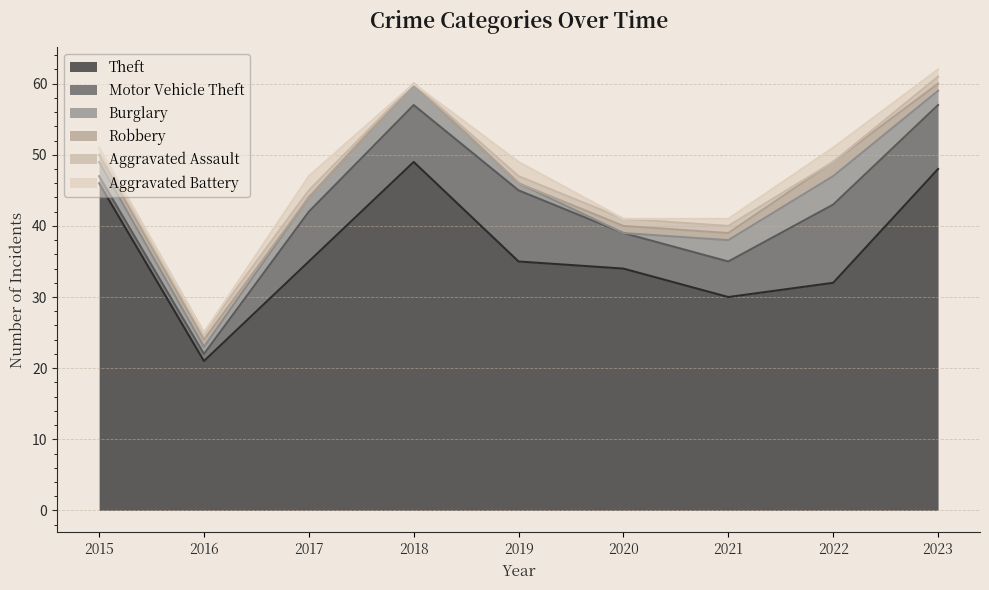

Where is Burglary nearest to the value 2?

2015